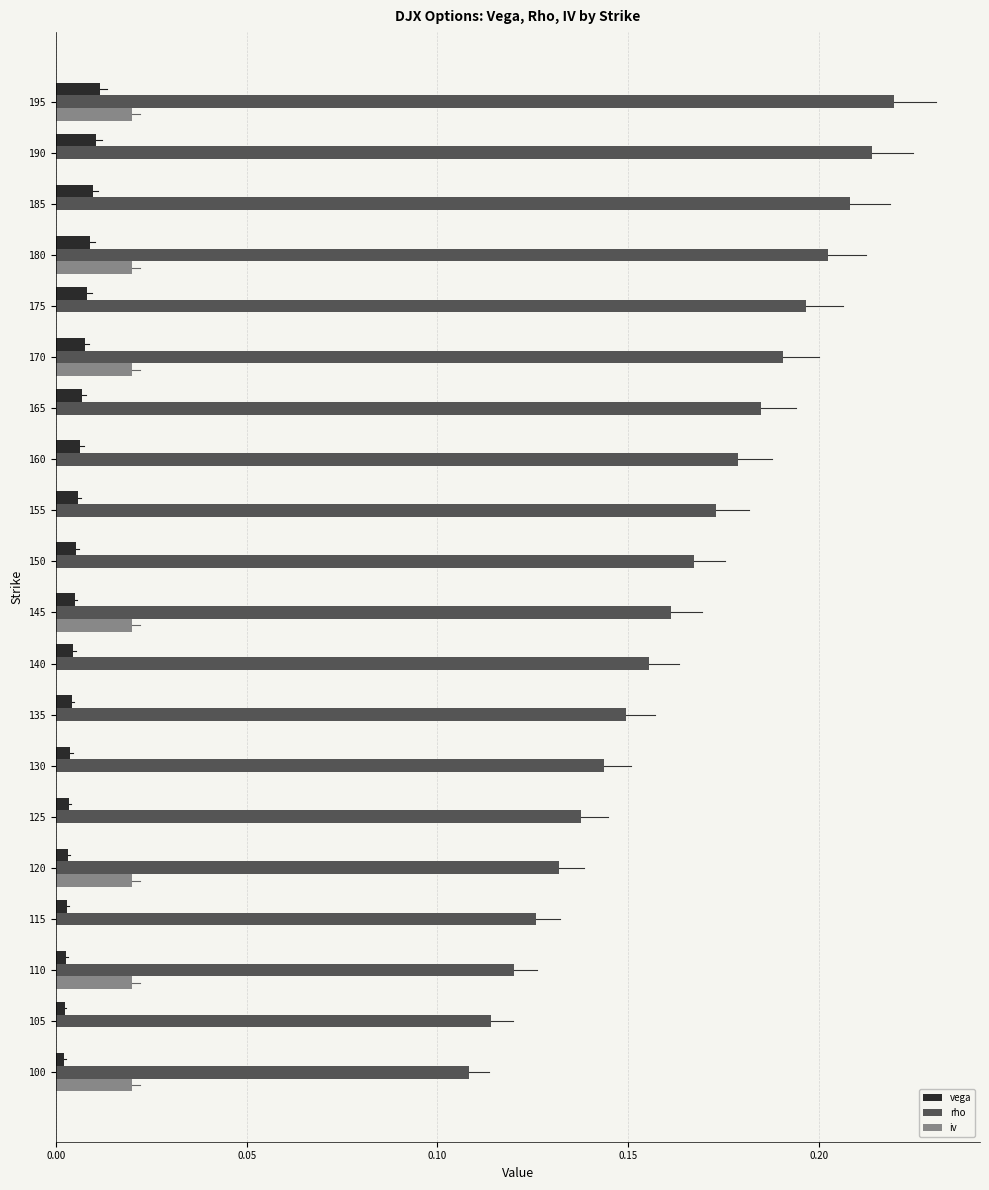

Between 105 and 170, which series saw the biggest shift?

rho